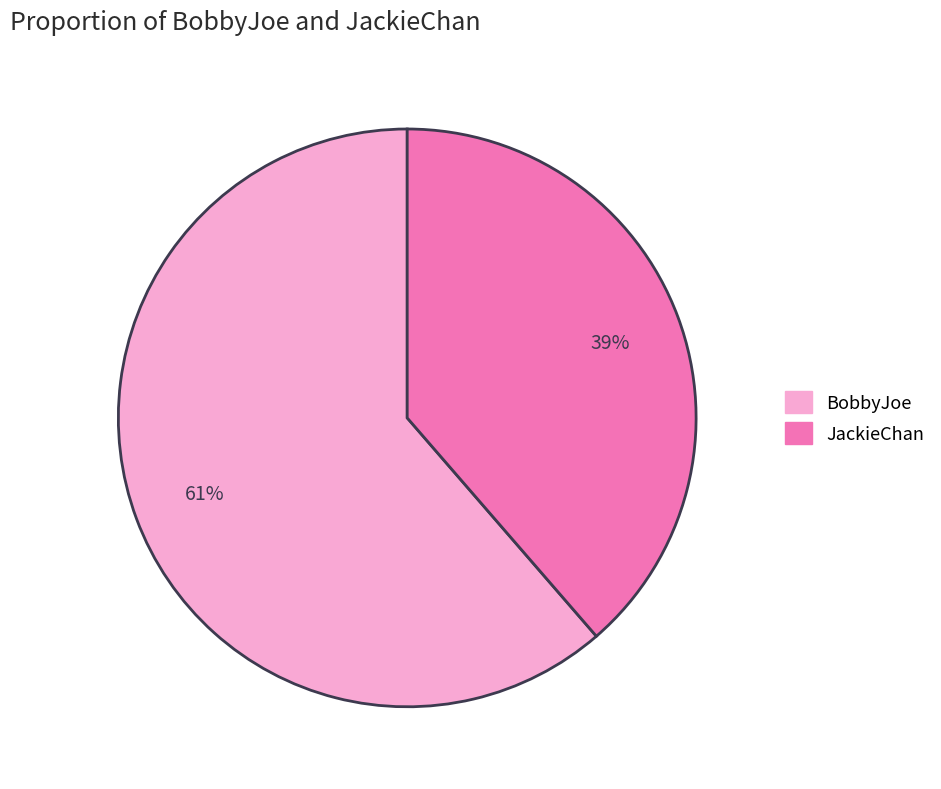

Which has a higher value, BobbyJoe or JackieChan?

BobbyJoe